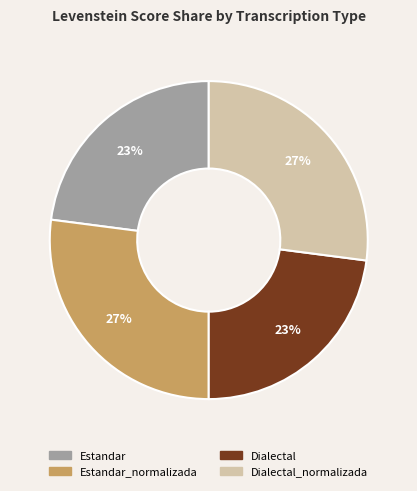

To the nearest percent, what is the difference between the largest and smallest slice percentages?

4%